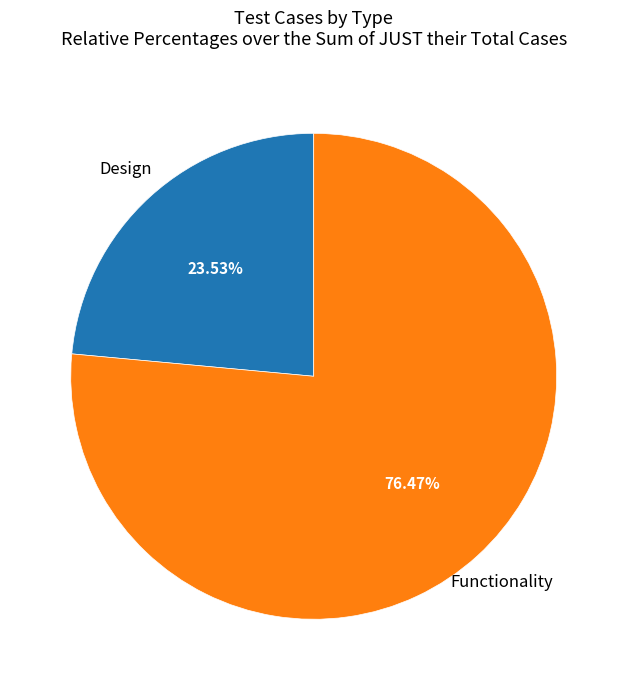

Count the number of slices in the pie.

2